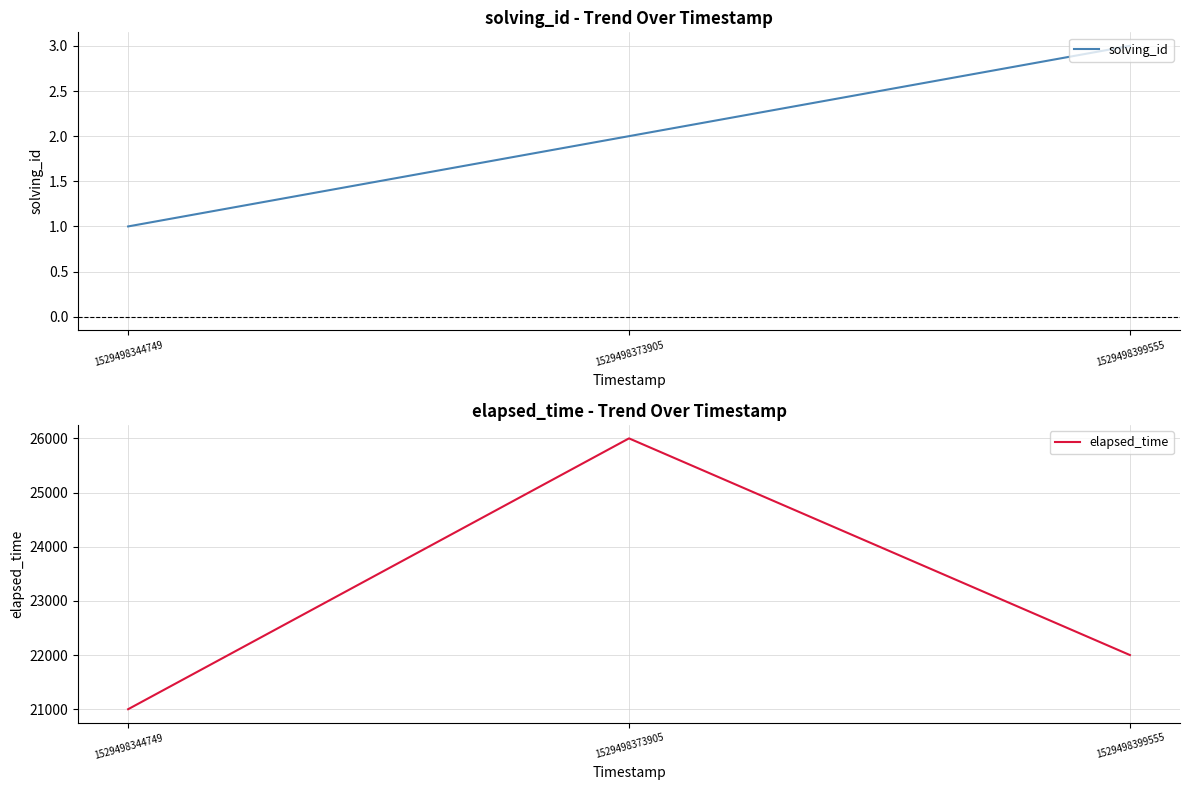

What is the value of the elapsed_time point at the 1st from the left?

21000